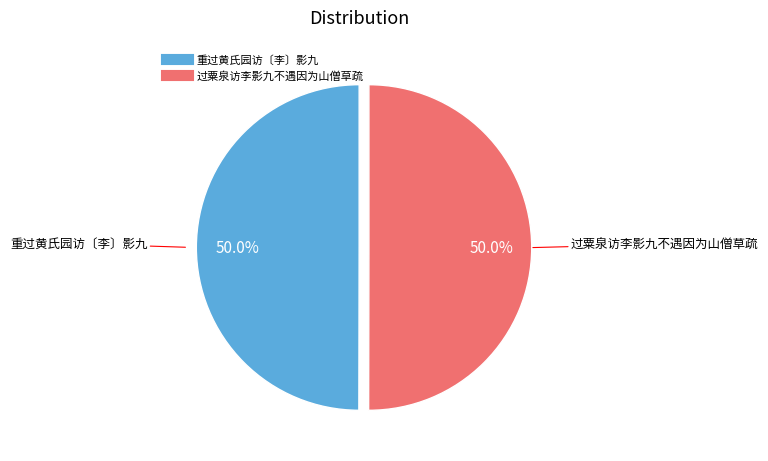

True or false: 过粟泉访李影九不遇因为山僧草疏 accounts for 50% of the total.

True